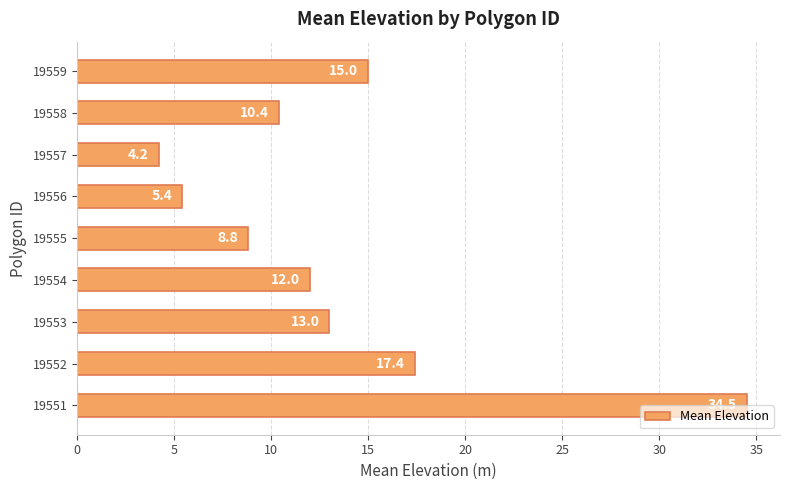

Reading bottom to top, what are all the values shown in this chart?

34.5	17.4	13.0	12.0	8.8	5.4	4.2	10.4	15.0